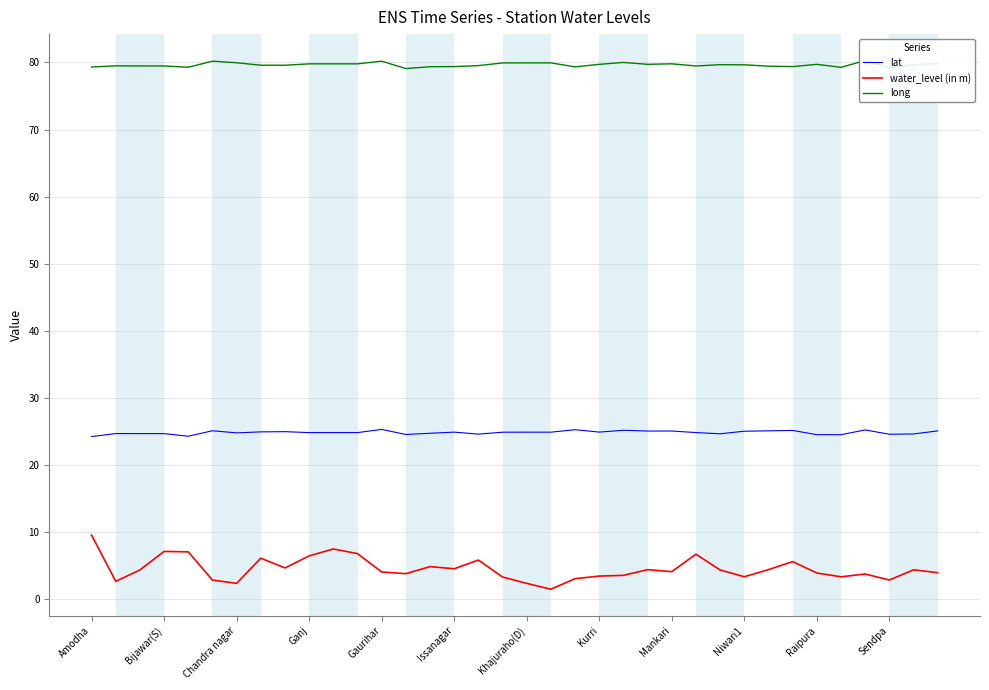

Where does the water_level (in m) series first go above 4?

Amodha